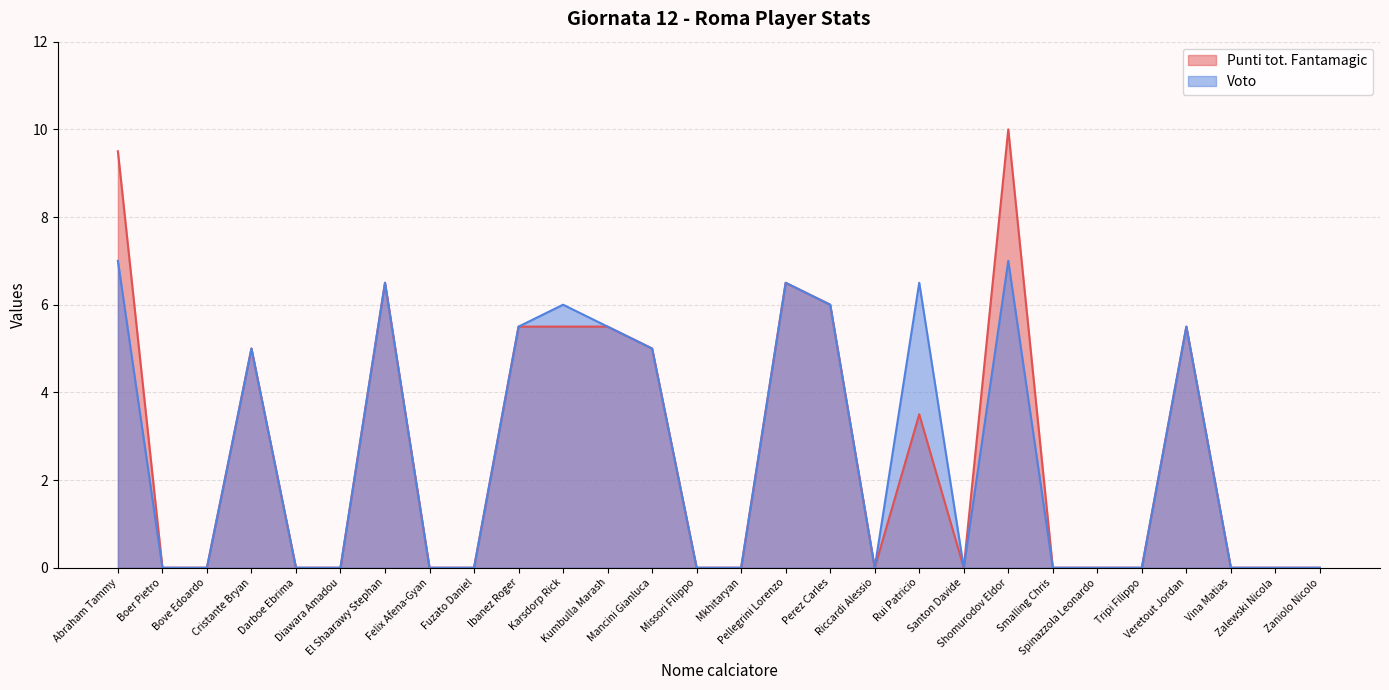

What position from the left is Cristante Bryan?

4